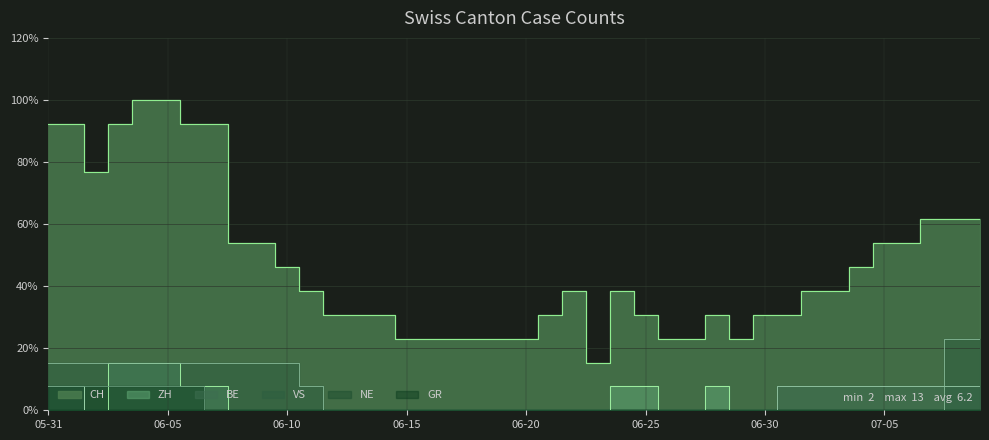

Reading left to right, list all the values displayed in this chart.

CH: 92.3	92.3	76.9	92.3	100.0	100.0	92.3	92.3	53.8	53.8	46.2	38.5	30.8	30.8	30.8	23.1	23.1	23.1	23.1	23.1	23.1	30.8	38.5	15.4	38.5	30.8	23.1	23.1	30.8	23.1	30.8	30.8	38.5	38.5	46.2	53.8	53.8	61.5	61.5	61.5
ZH: 7.7	7.7	0.0	15.4	15.4	15.4	7.7	7.7	0.0	0.0	0.0	0.0	0.0	0.0	0.0	0.0	0.0	0.0	0.0	0.0	0.0	0.0	0.0	0.0	7.7	7.7	0.0	0.0	7.7	0.0	0.0	0.0	0.0	0.0	0.0	0.0	0.0	0.0	0.0	0.0
BE: 7.7	7.7	0.0	0.0	0.0	0.0	0.0	0.0	0.0	0.0	0.0	0.0	0.0	0.0	0.0	0.0	0.0	0.0	0.0	0.0	0.0	0.0	0.0	0.0	0.0	0.0	0.0	0.0	0.0	0.0	0.0	7.7	7.7	7.7	7.7	7.7	7.7	7.7	7.7	7.7
VS: 15.4	15.4	15.4	15.4	15.4	15.4	15.4	15.4	15.4	15.4	15.4	7.7	0.0	0.0	0.0	0.0	0.0	0.0	0.0	0.0	0.0	0.0	0.0	0.0	0.0	0.0	0.0	0.0	0.0	0.0	0.0	0.0	0.0	0.0	0.0	0.0	0.0	0.0	23.1	23.1
GR: 7.7	7.7	7.7	7.7	7.7	7.7	7.7	0.0	0.0	0.0	0.0	0.0	0.0	0.0	0.0	0.0	0.0	0.0	0.0	0.0	0.0	0.0	0.0	0.0	0.0	0.0	0.0	0.0	0.0	0.0	0.0	0.0	0.0	0.0	0.0	0.0	0.0	0.0	0.0	0.0